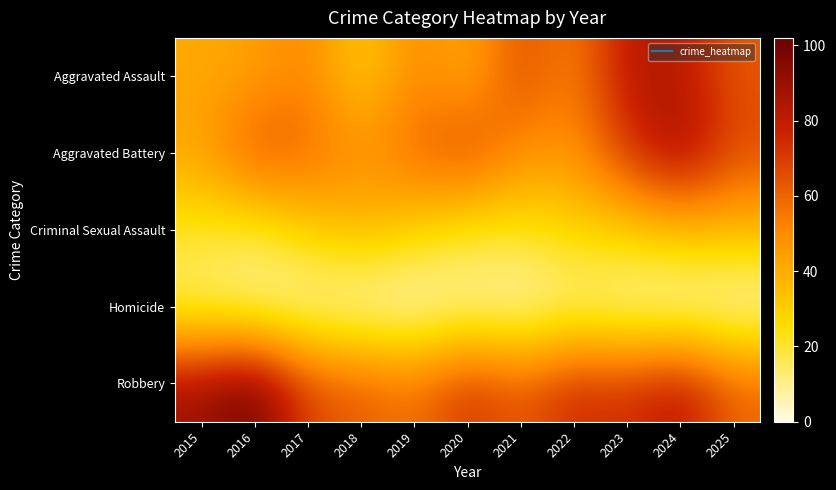

Reading right to left, extract all data points from this chart.

Aggravated Assault: 2025=63	2024=82	2023=83	2022=51	2021=67	2020=39	2019=51	2018=29	2017=52	2016=43	2015=41
Aggravated Battery: 2025=67	2024=90	2023=72	2022=47	2021=49	2020=69	2019=59	2018=49	2017=59	2016=66	2015=43
Criminal Sexual Assault: 2025=36	2024=36	2023=30	2022=28	2021=22	2020=21	2019=29	2018=37	2017=30	2016=18	2015=21
Homicide: 2025=1	2024=0	2023=3	2022=8	2021=2	2020=5	2019=0	2018=1	2017=3	2016=5	2015=11
Robbery: 2025=60	2024=84	2023=73	2022=76	2021=62	2020=73	2019=56	2018=63	2017=67	2016=102	2015=89